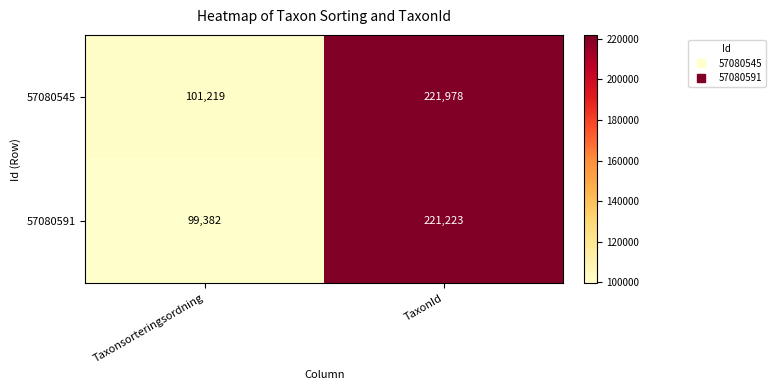

What is the sum of all 57080591 values?

320605